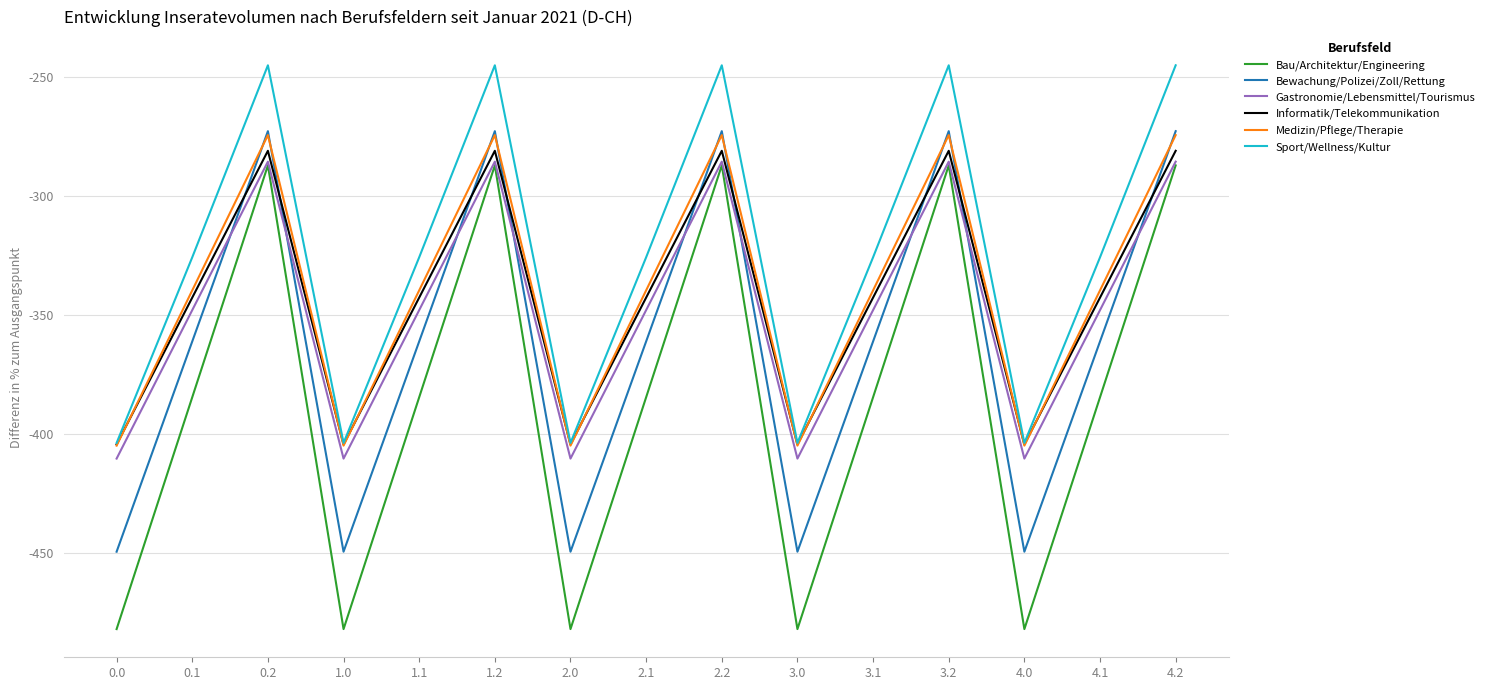

How many lines are shown in the chart?

6